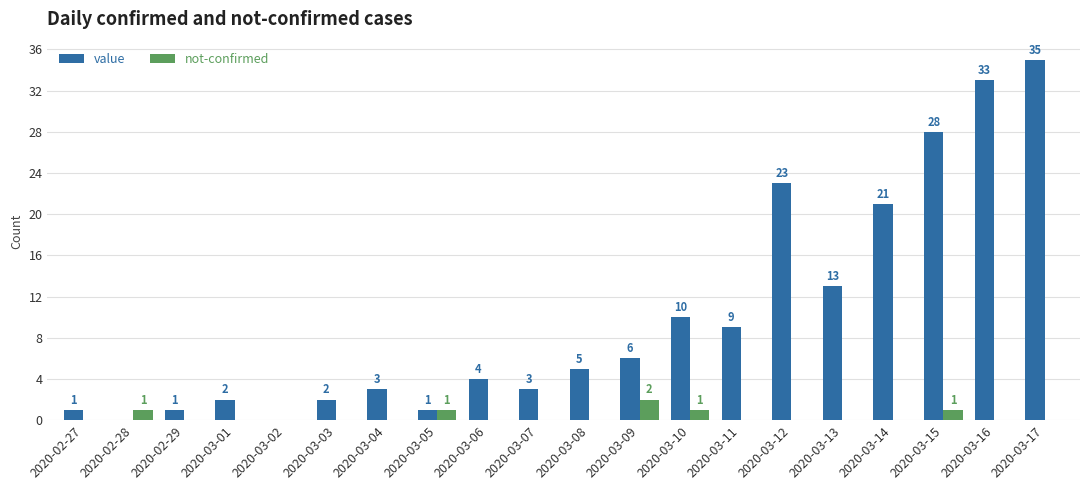

What is the sum of the not-confirmed values at 2020-03-14 and 2020-03-15?

1